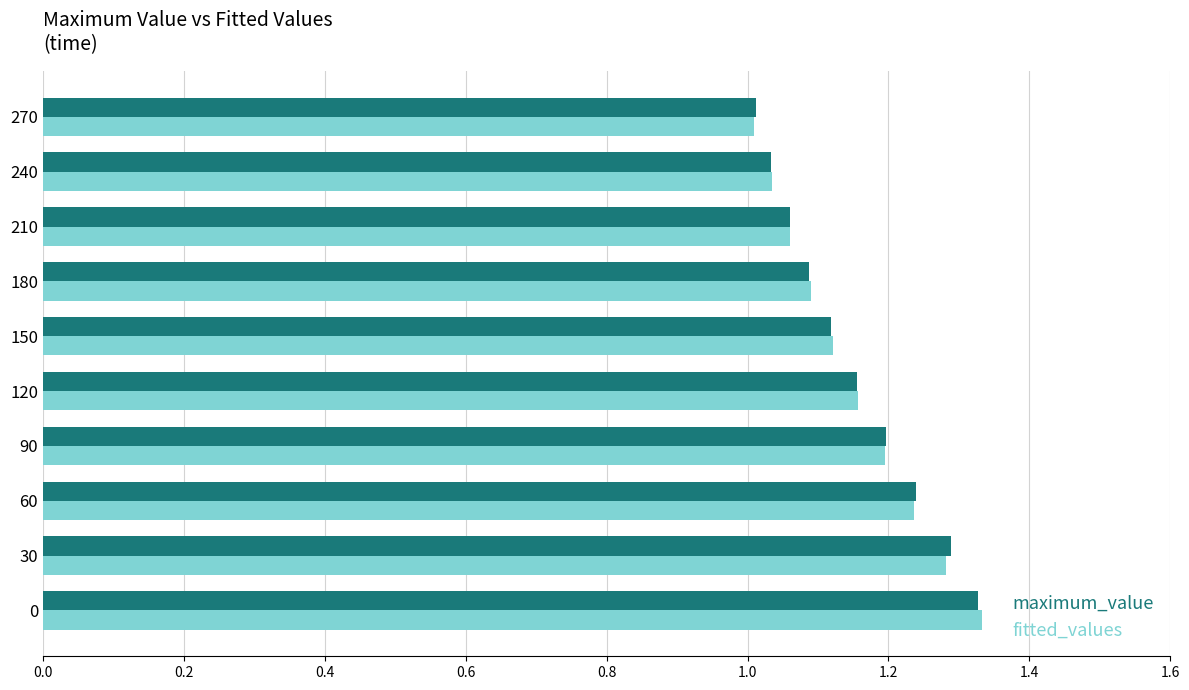

What is the difference between the maximum_value values at 240 and 0?

0.3